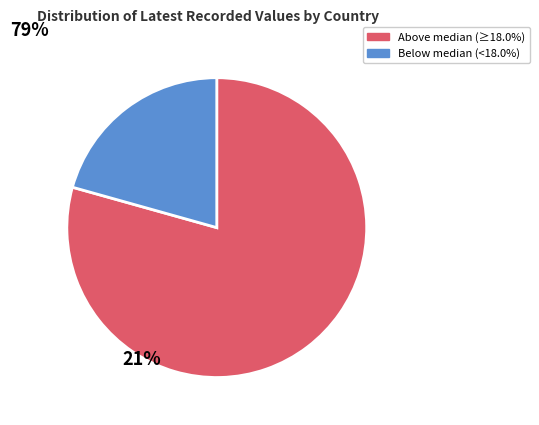

Is there a majority slice in this chart?

Yes